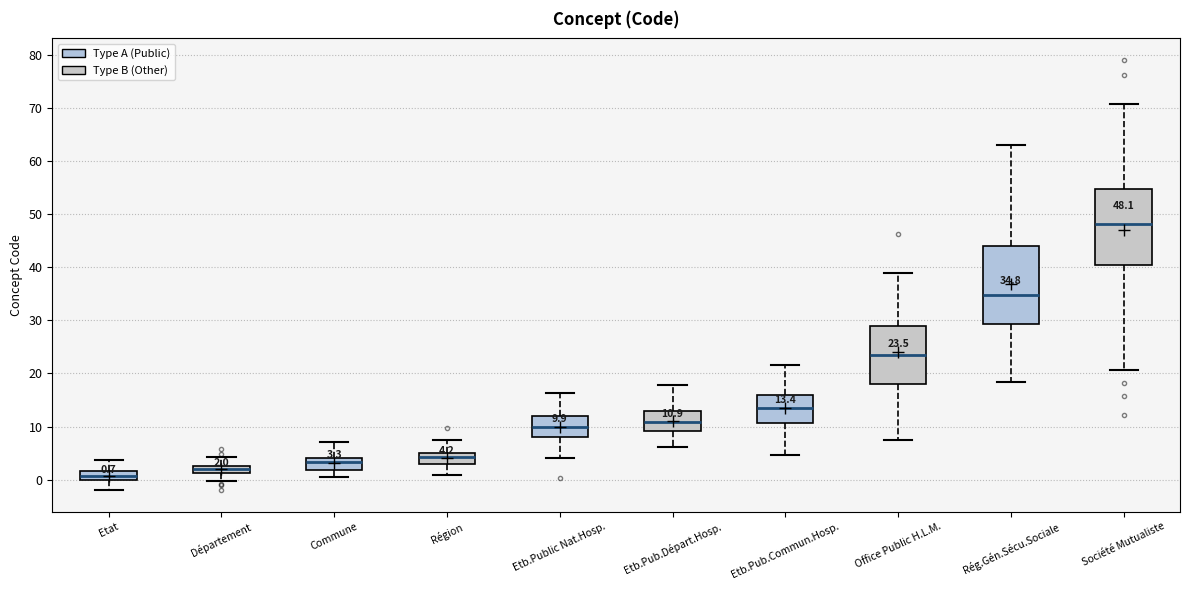

Which box has the highest median line?

Société Mutualiste